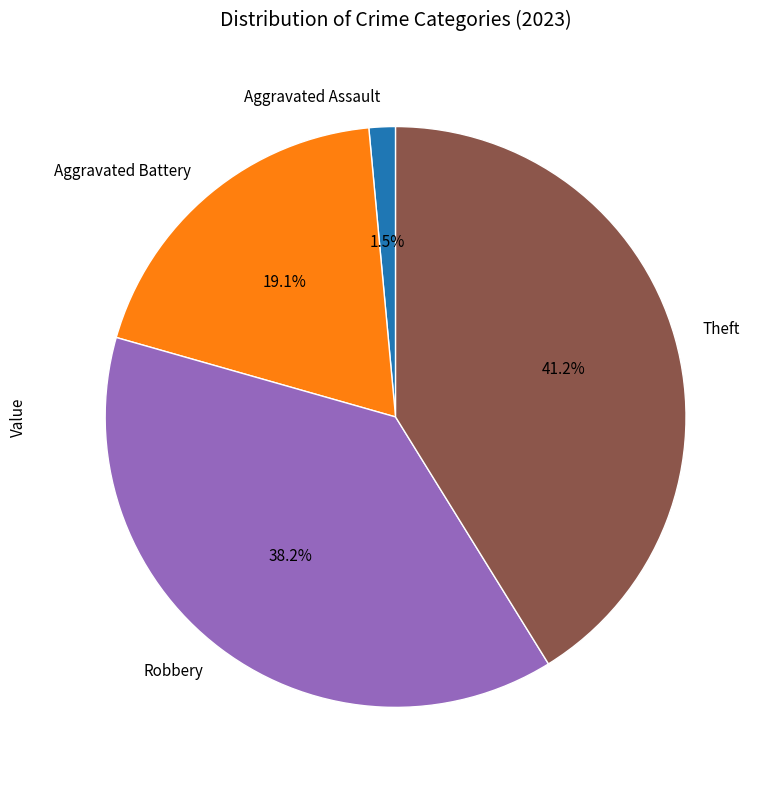

Which category has the smallest portion of the pie?

Aggravated Assault